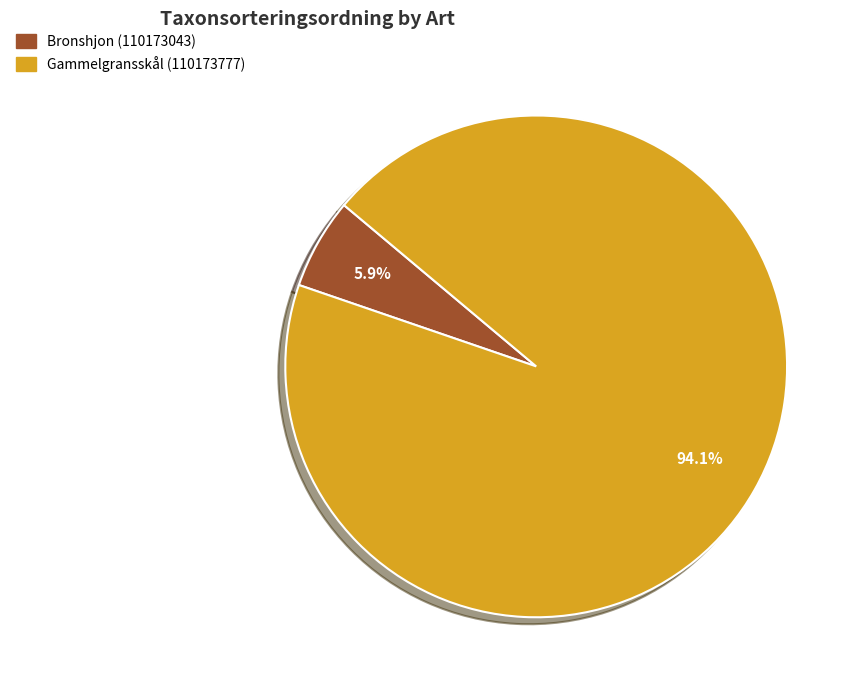

Which category has the biggest portion of the pie?

Gammelgransskål (110173777)